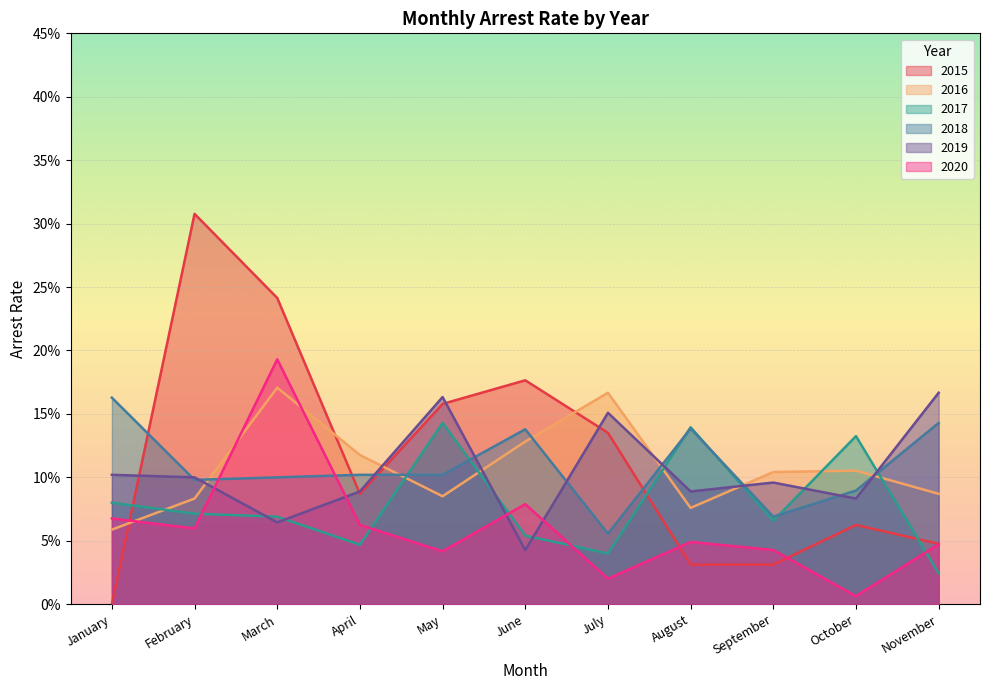

At July, list the series in order from smallest to largest.

2020, 2017, 2018, 2015, 2019, 2016